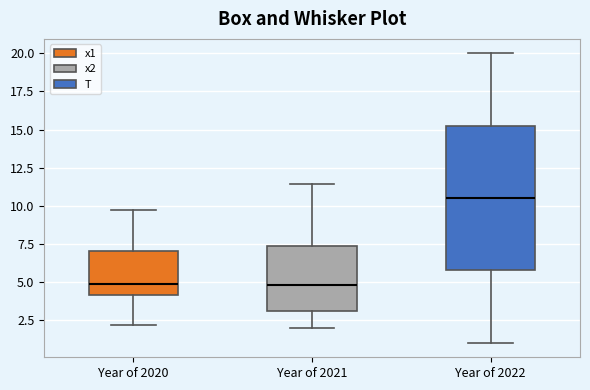

Reading left to right, transcribe this box plot: for each box, give where its median line is, the range the box spans, and where its two whiskers end, as read against the y-axis. The values are not printed on the chart, so give them approximately, as read against the axis.

Year of 2020: median 5.0, box 4.0 to 7.0, whiskers 2.0 to 9.5
Year of 2021: median 5.0, box 3.0 to 7.5, whiskers 2.0 to 11.5
Year of 2022: median 10.5, box 6.0 to 15.5, whiskers 1.0 to 20.0